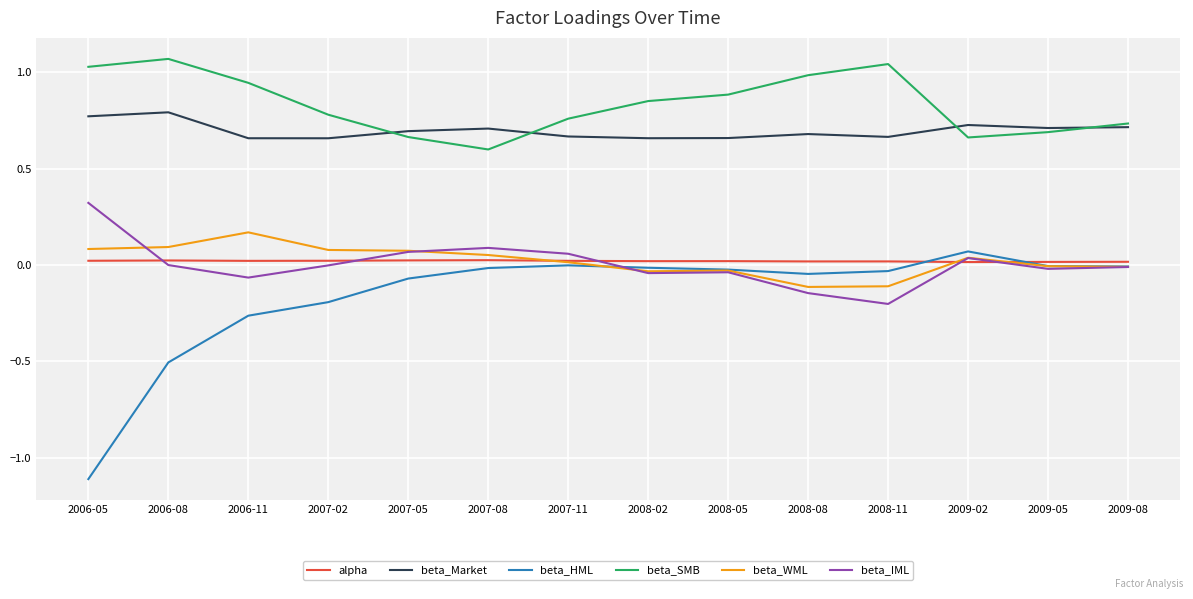

What is the minimum value shown in the chart?

-1.1